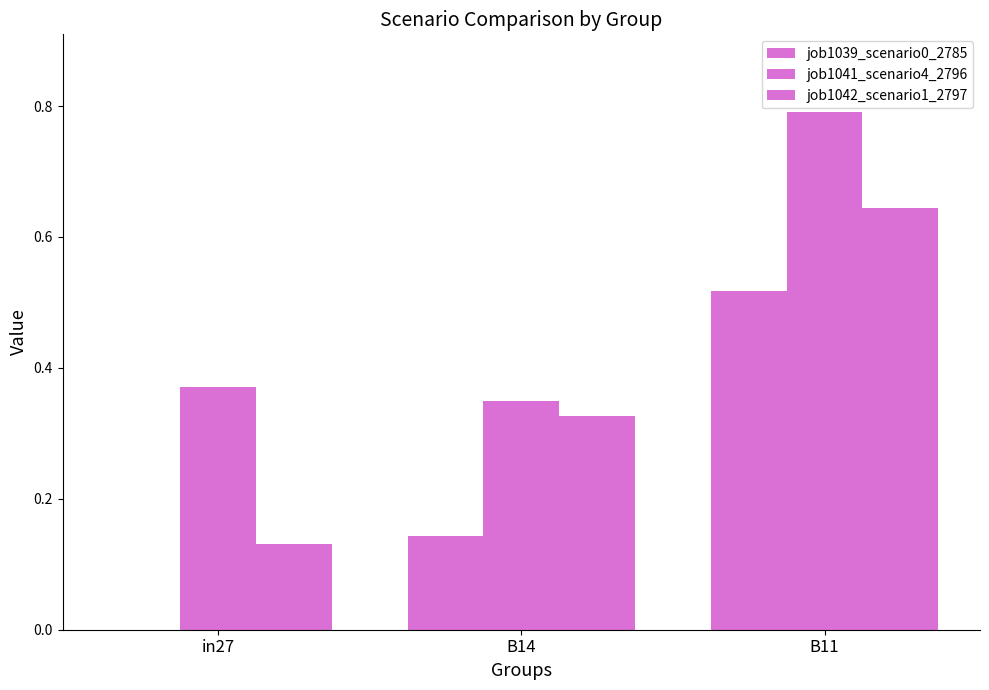

Reading left to right, what are all the values shown in this chart?

job1039_scenario0_2785: 0.0	0.1	0.5
job1041_scenario4_2796: 0.4	0.3	0.8
job1042_scenario1_2797: 0.1	0.3	0.6